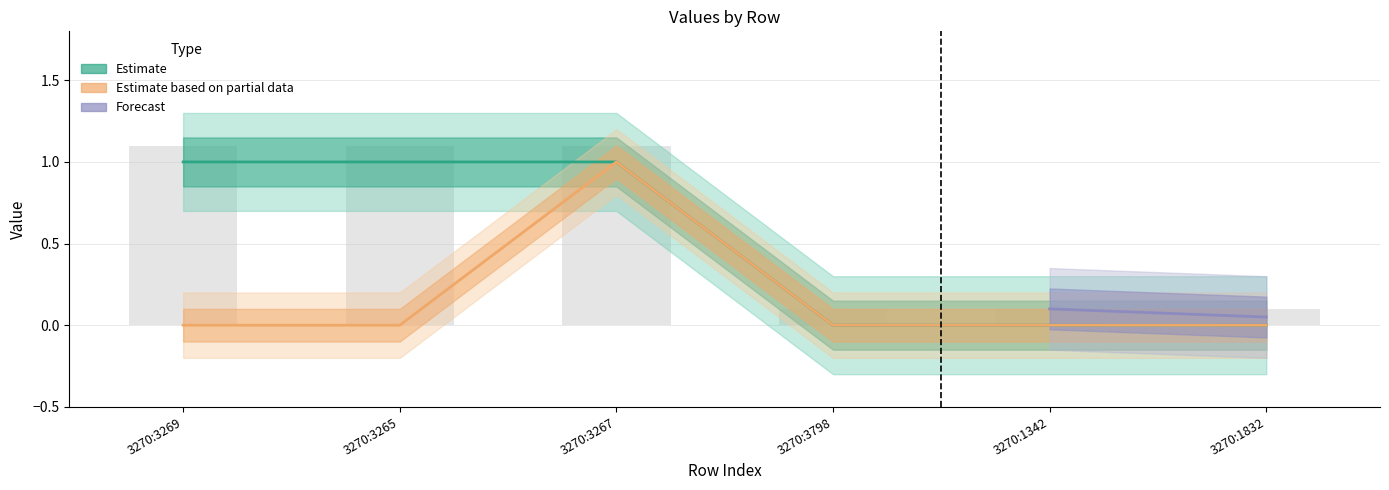

What is the label of the 6th bar from the right?

3270:3269